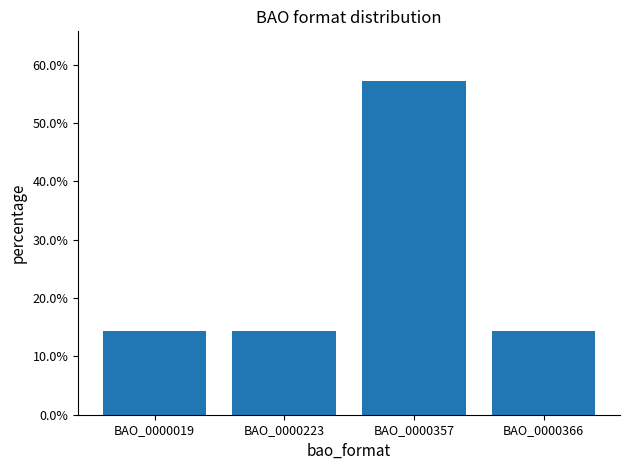

Are the bars horizontal?

No